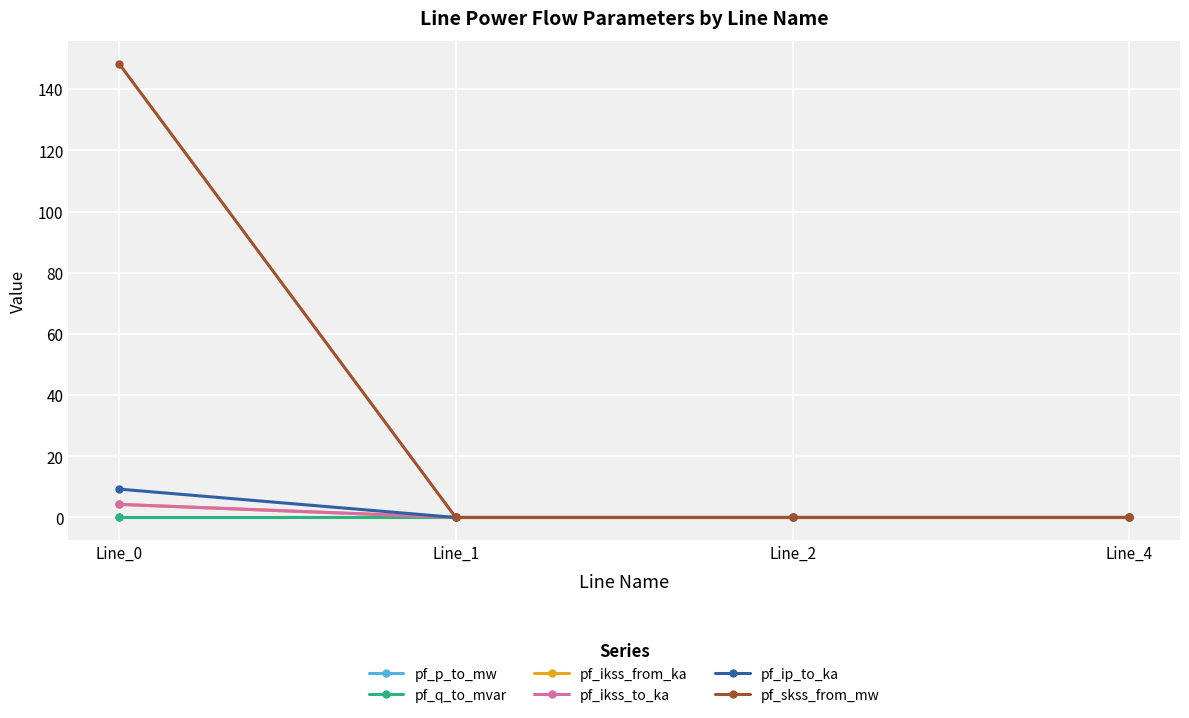

Is this an area chart (filled region under the line)?

No